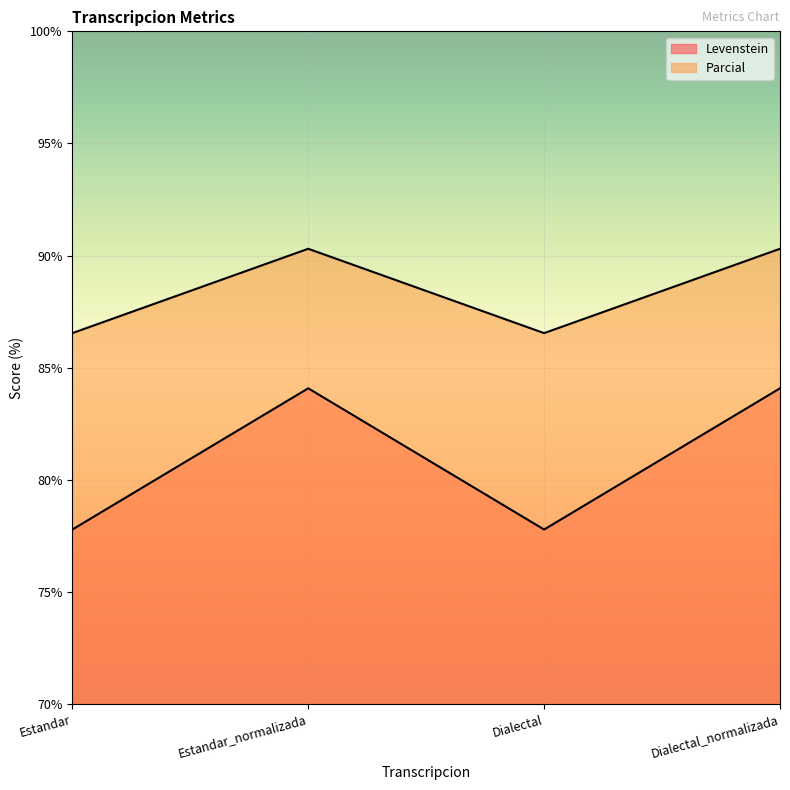

How many values in the Parcial series are below 90?

2